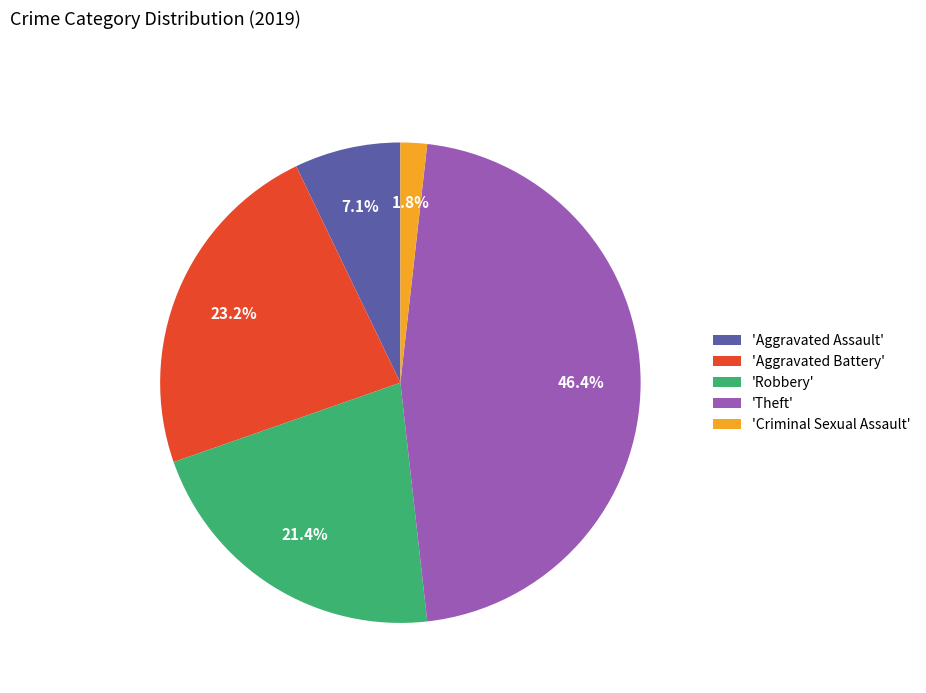

Which has a higher value, 'Aggravated Battery' or 'Theft'?

'Theft'